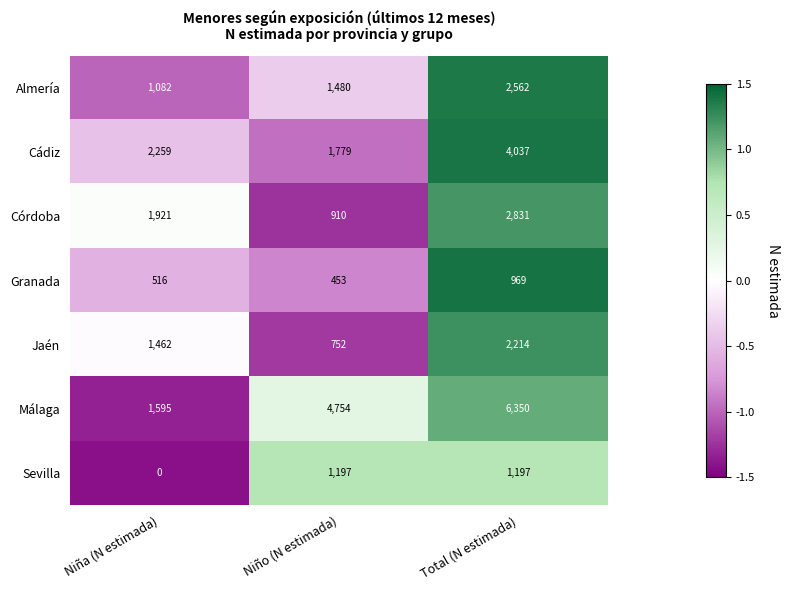

The value of Málaga at Niña (N estimada) is 1595. True or false?

True